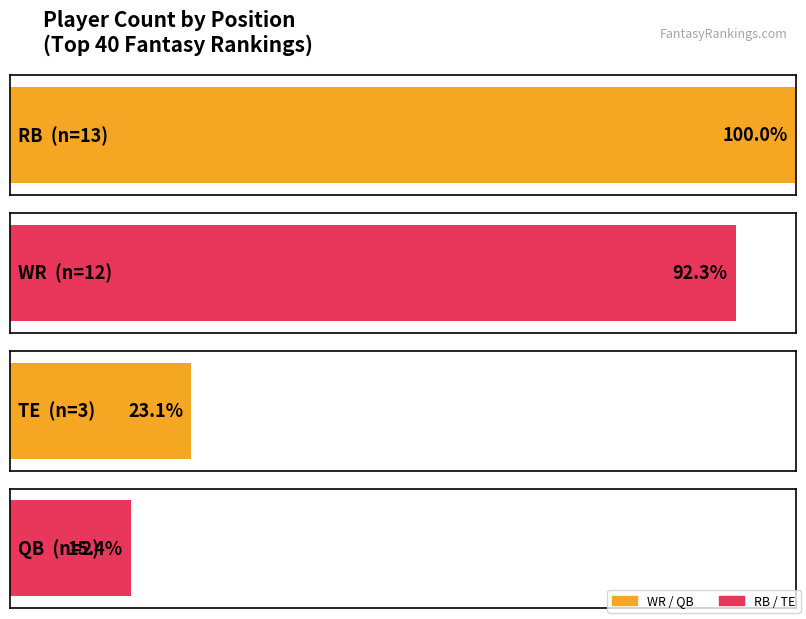

What is the change in value from RB to QB?

-11